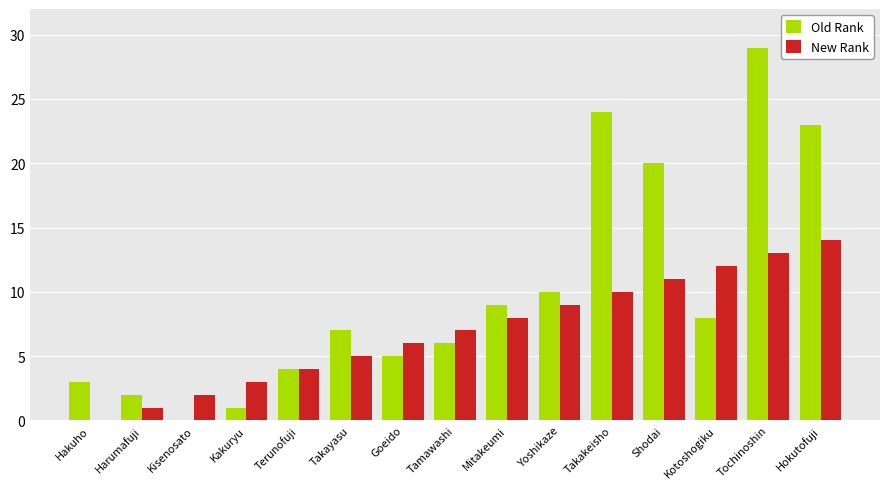

What is the sum of all New Rank values?

105